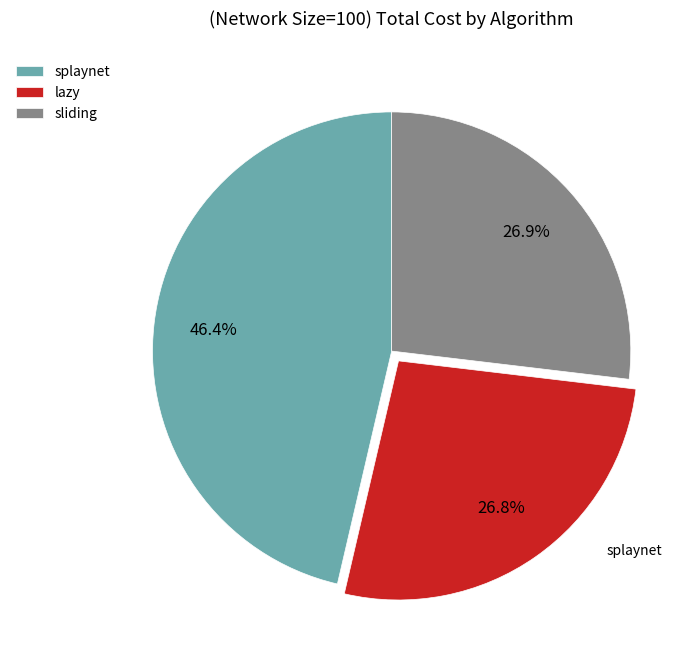

Which slice is the largest?

splaynet